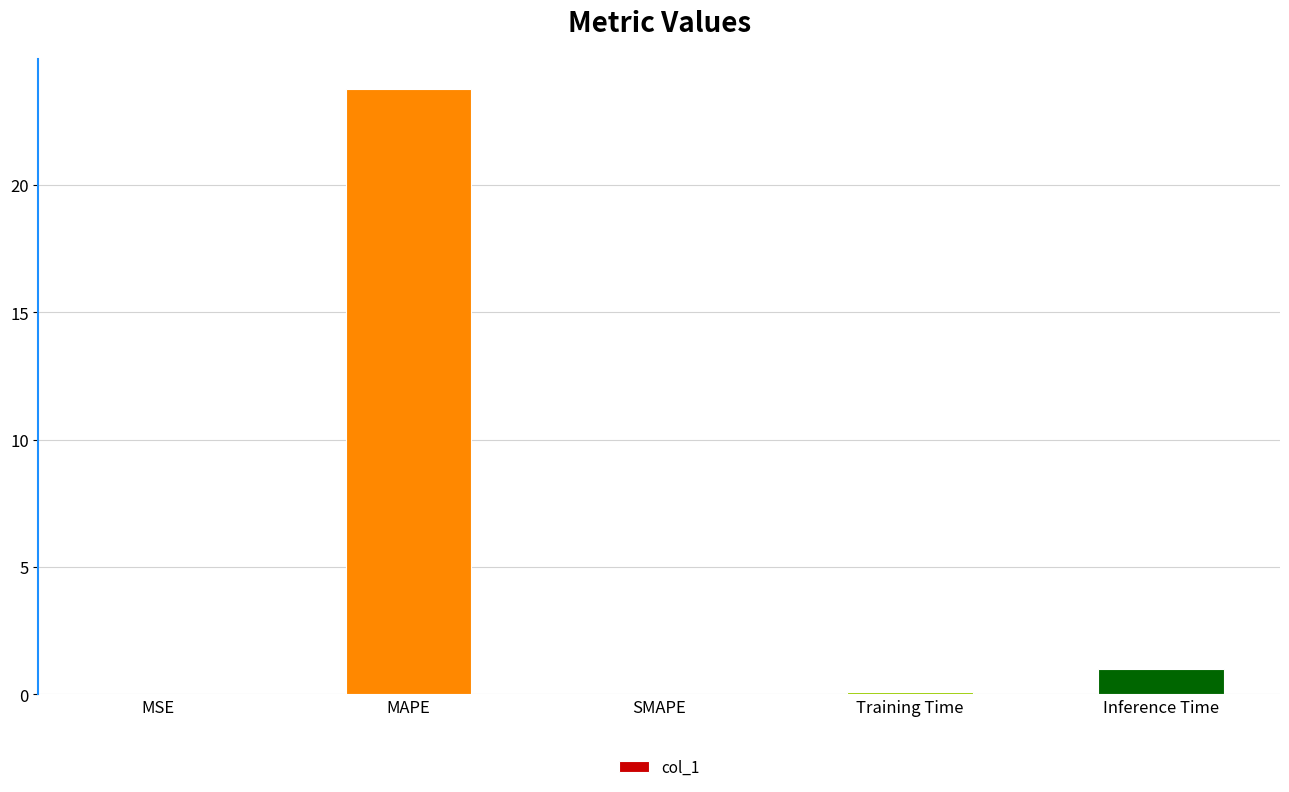

The chart shows a value of 0.0 at MSE. True or false?

True